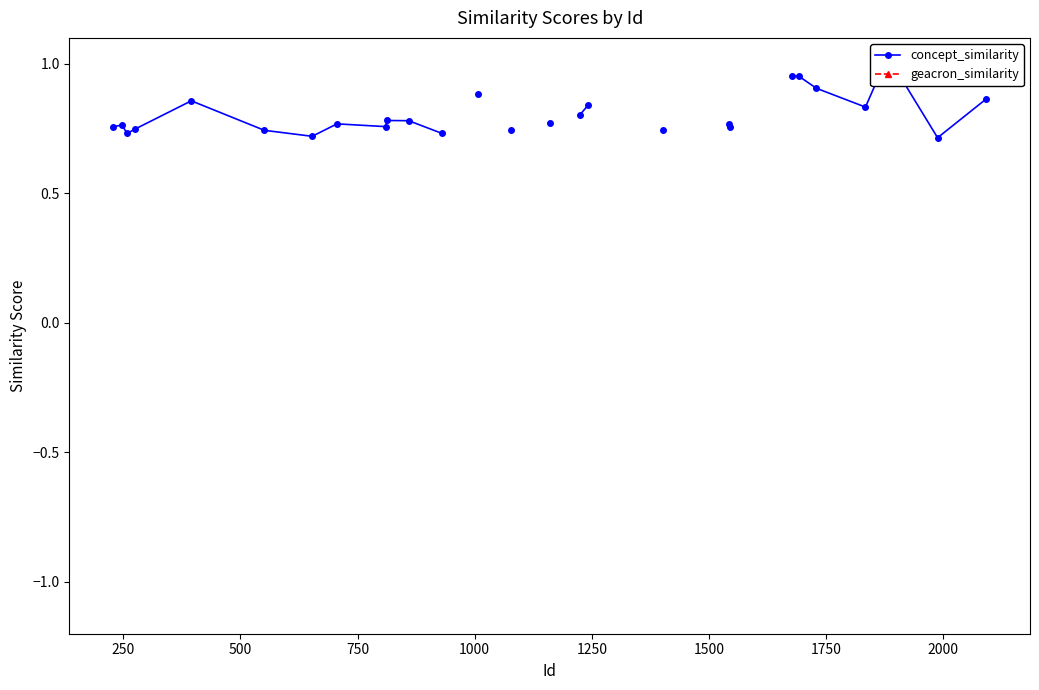

What are all the series names shown in the legend?

concept_similarity, geacron_similarity